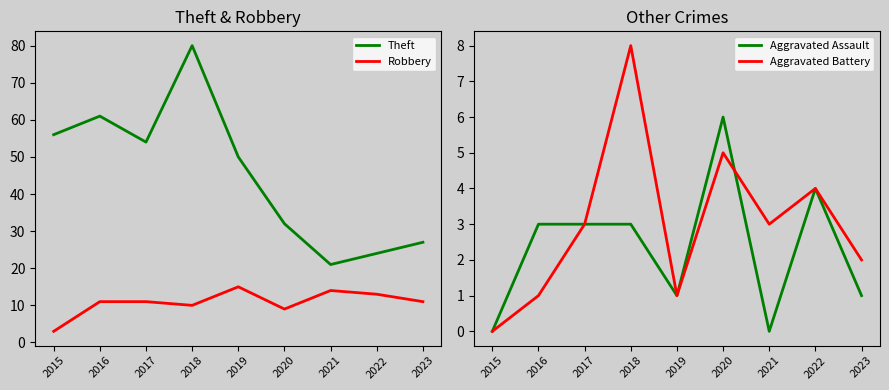

Which label corresponds to the smallest value in the chart?

2015